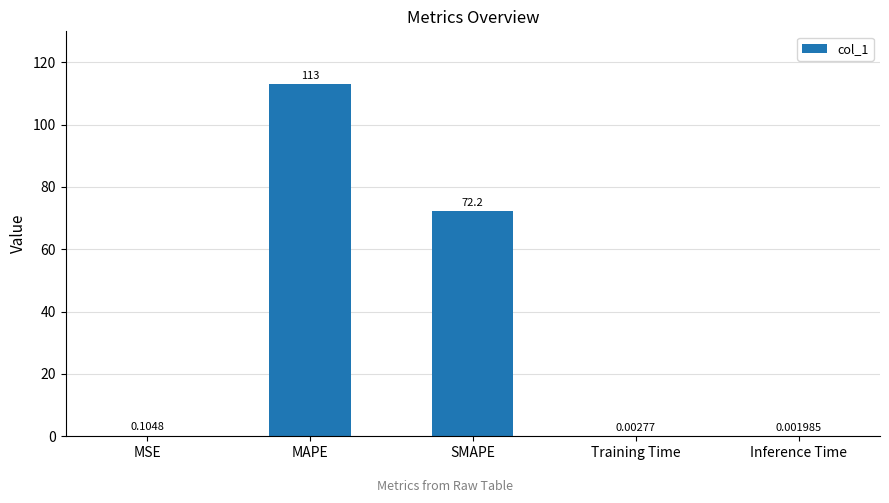

Which category has the highest value across all series?

MAPE